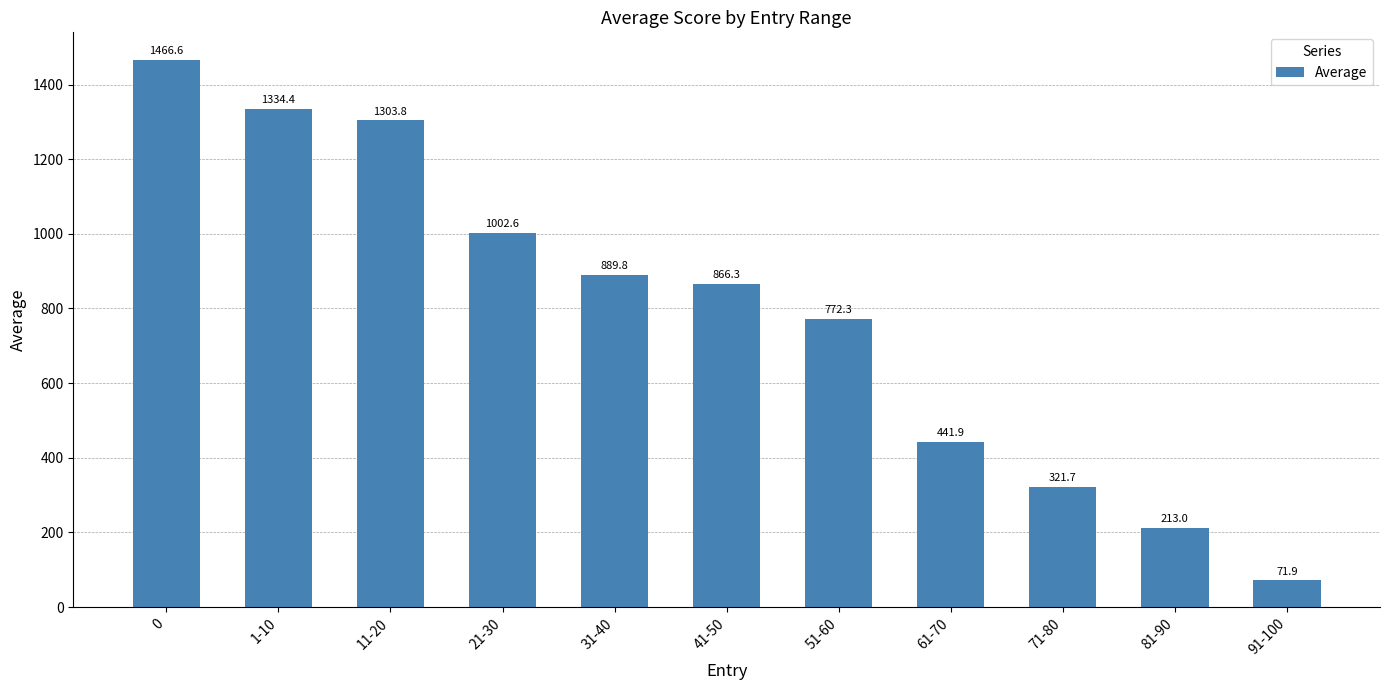

What is the average value?

789.5